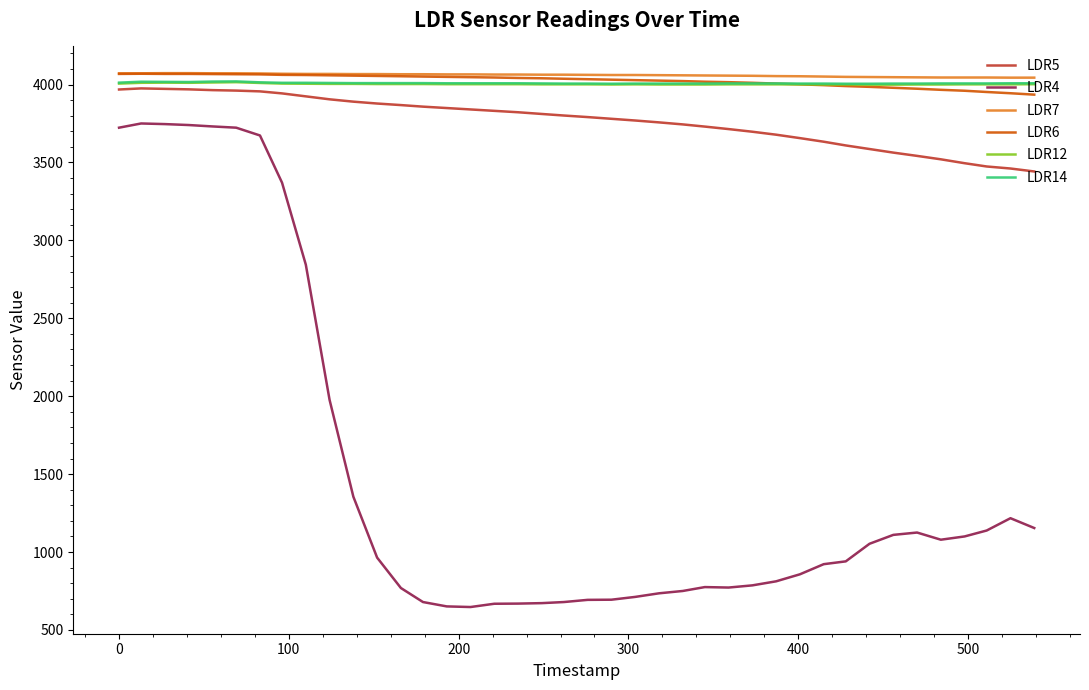

What is the minimum value for LDR6?

3935